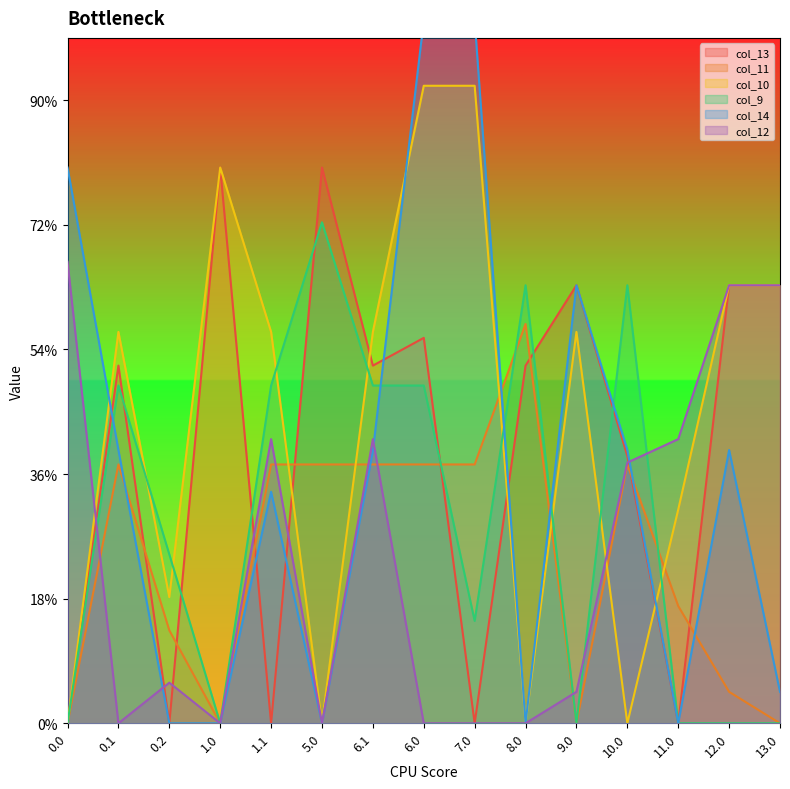

Does the chart display data point markers on the line(s)?

No